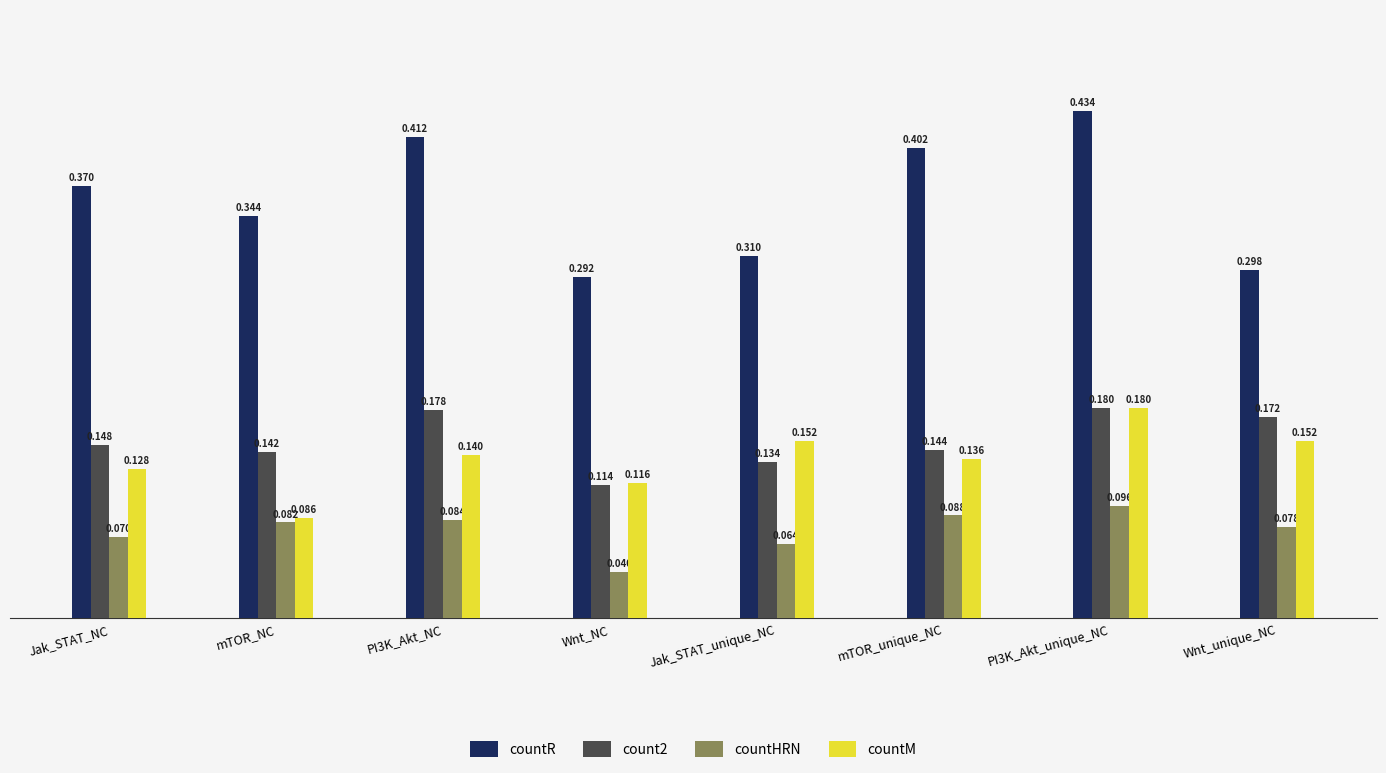

Which series has the widest spread of values?

countR